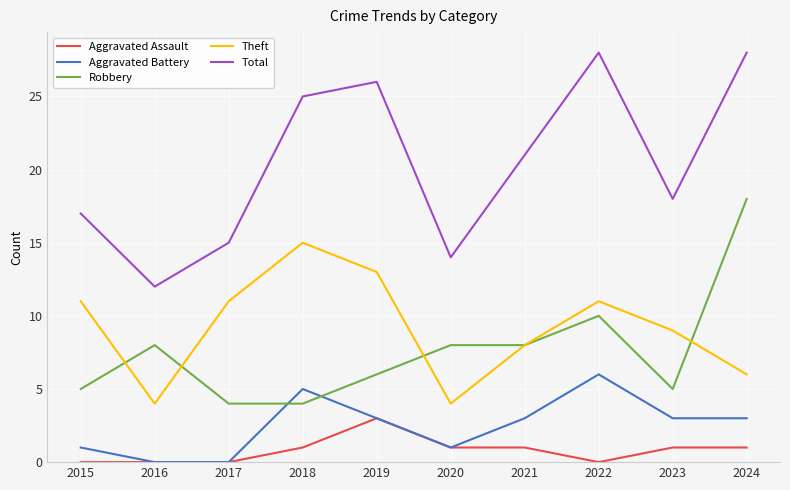

In Aggravated Battery, how many points are higher than both neighbors (excluding endpoints)?

2